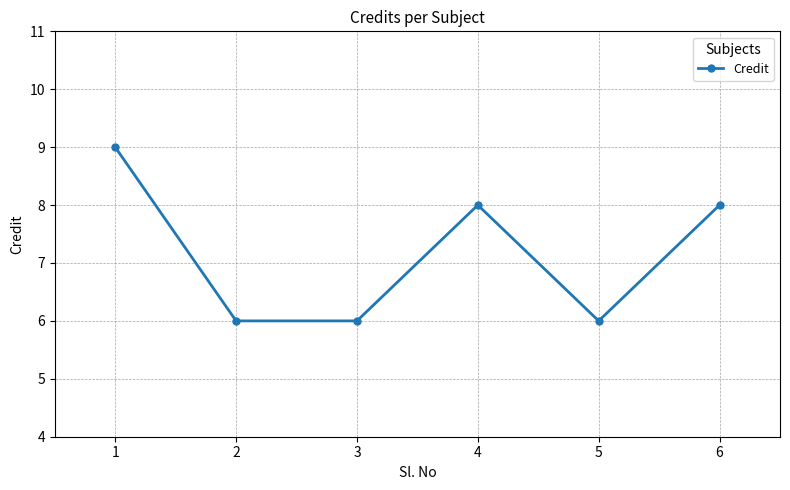

Reading left to right, extract all data points from this chart.

9	6	6	8	6	8